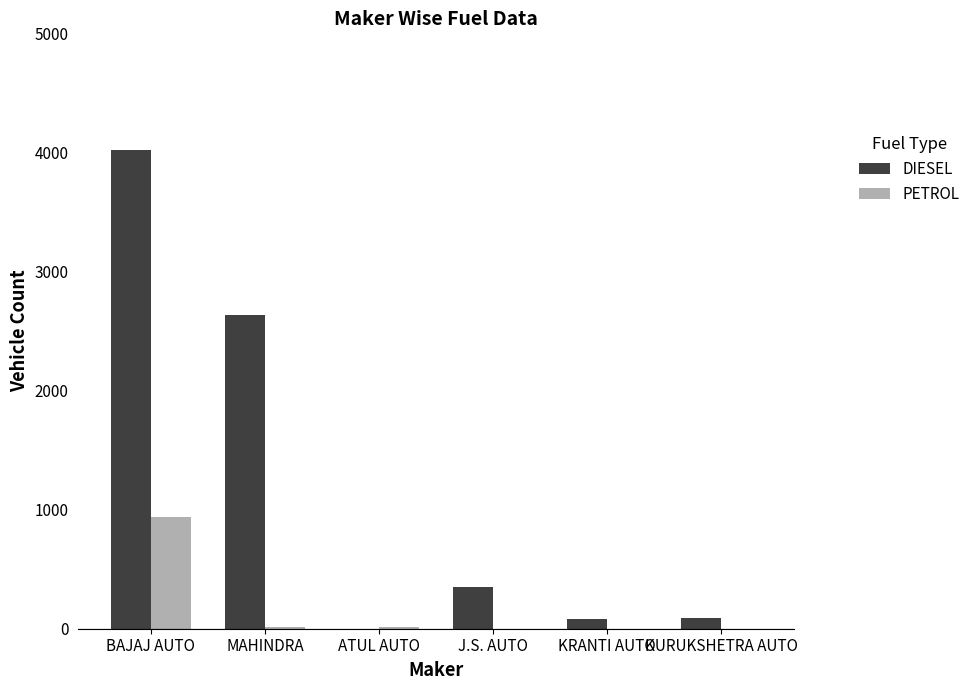

Which series has the largest total across all categories?

DIESEL